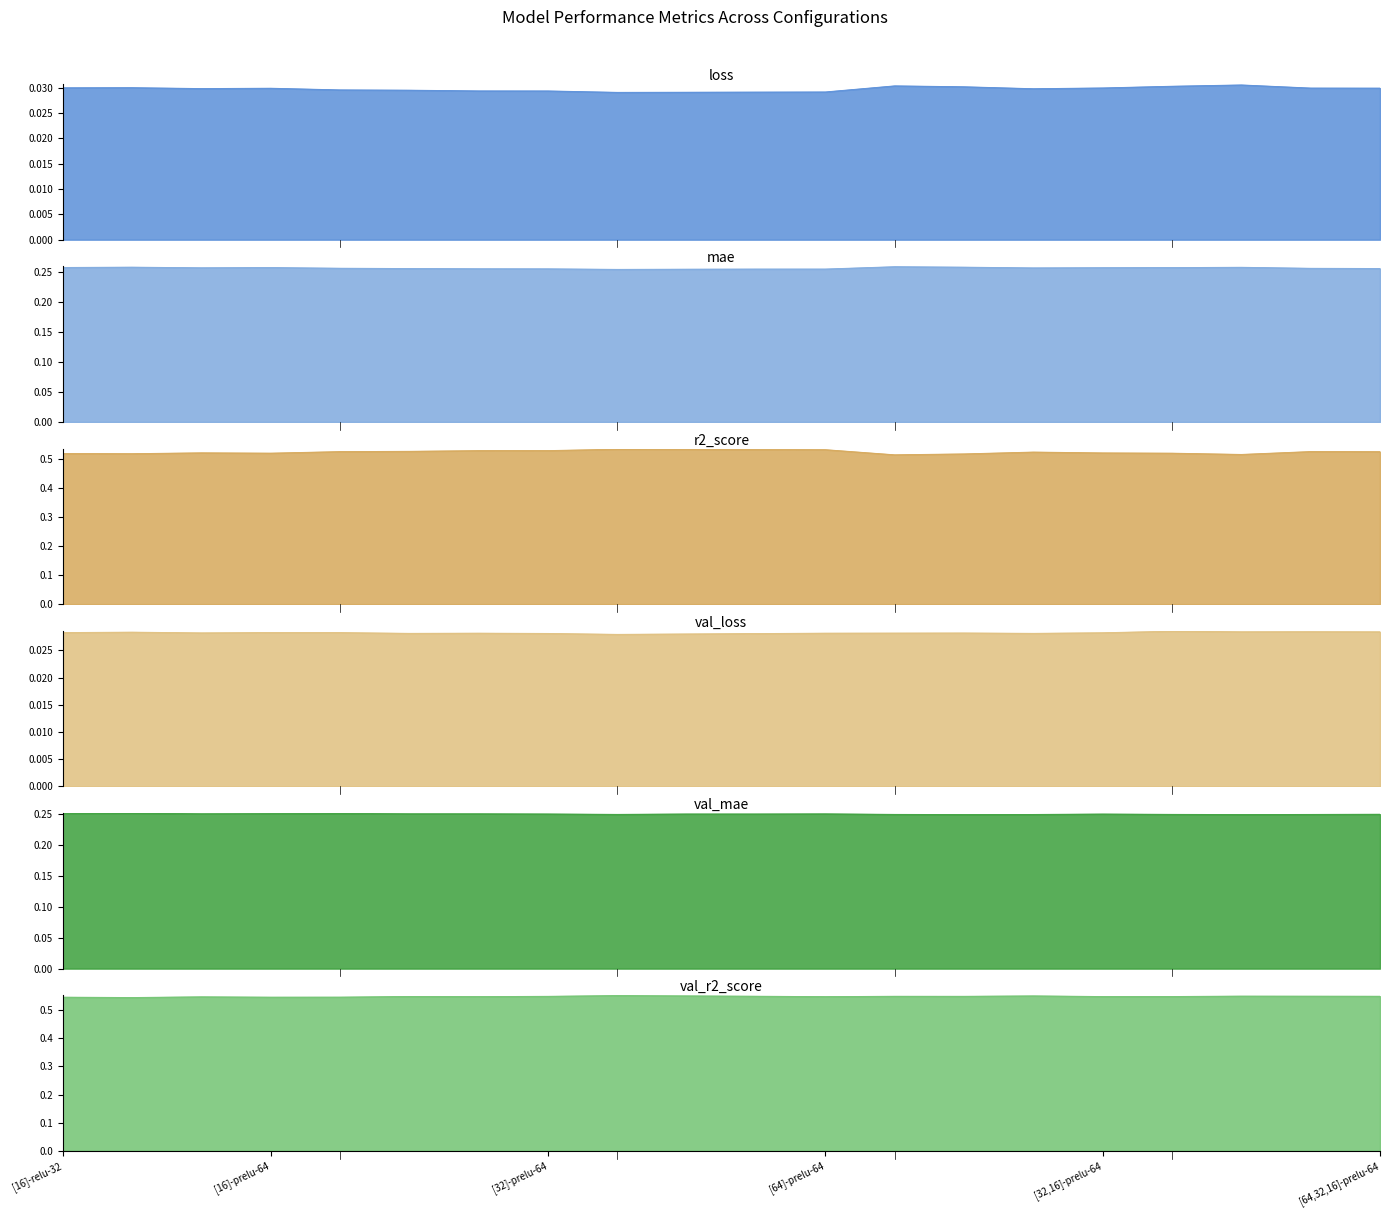

What is the maximum value shown in the chart?

0.6